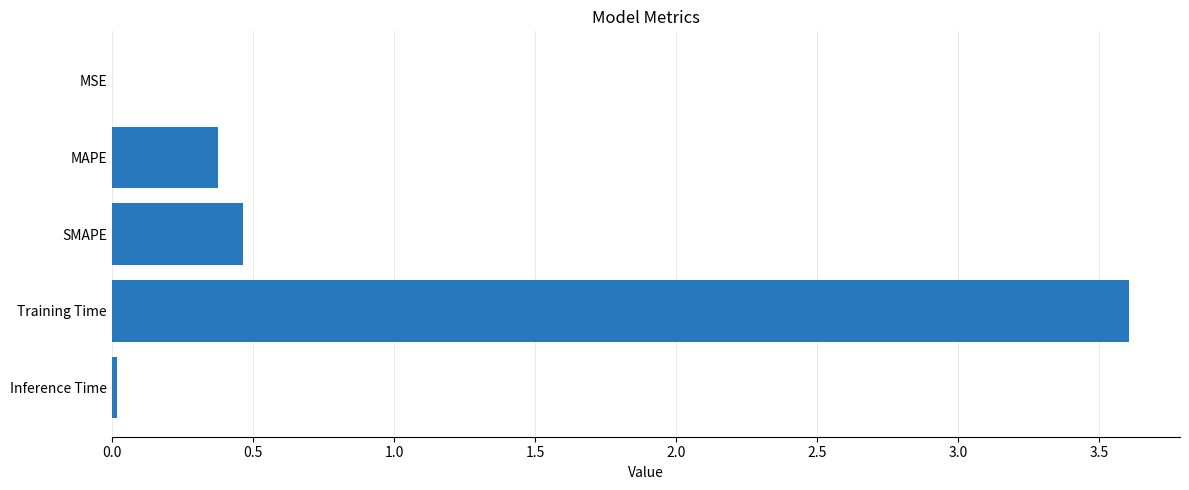

At which label is the value closest to 1?

SMAPE